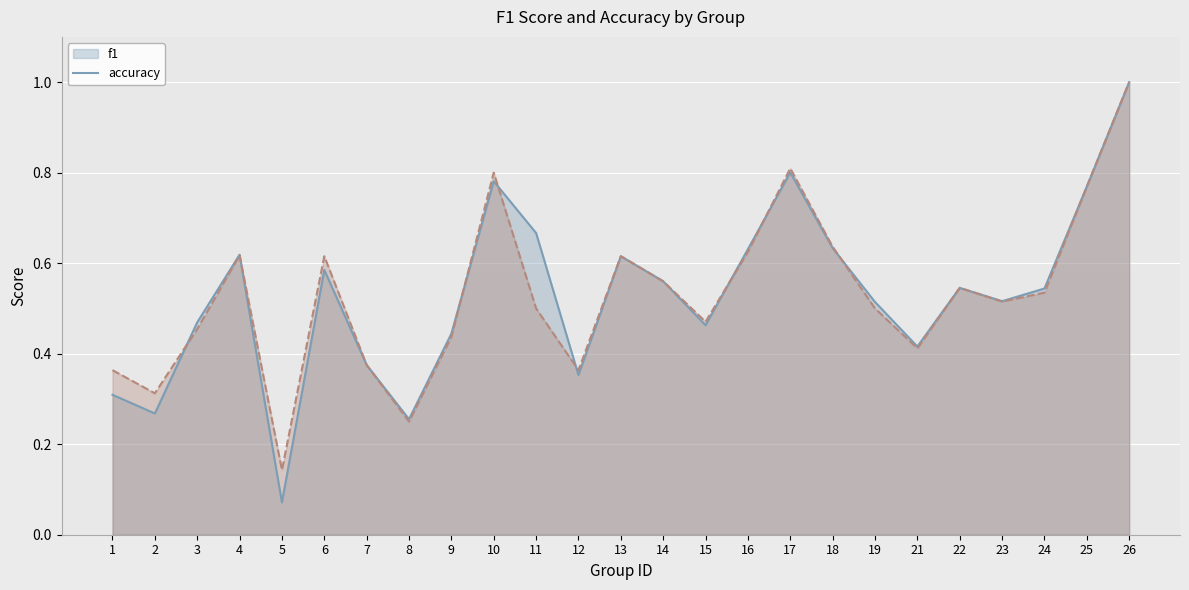

Which series has the largest range (max minus min)?

f1